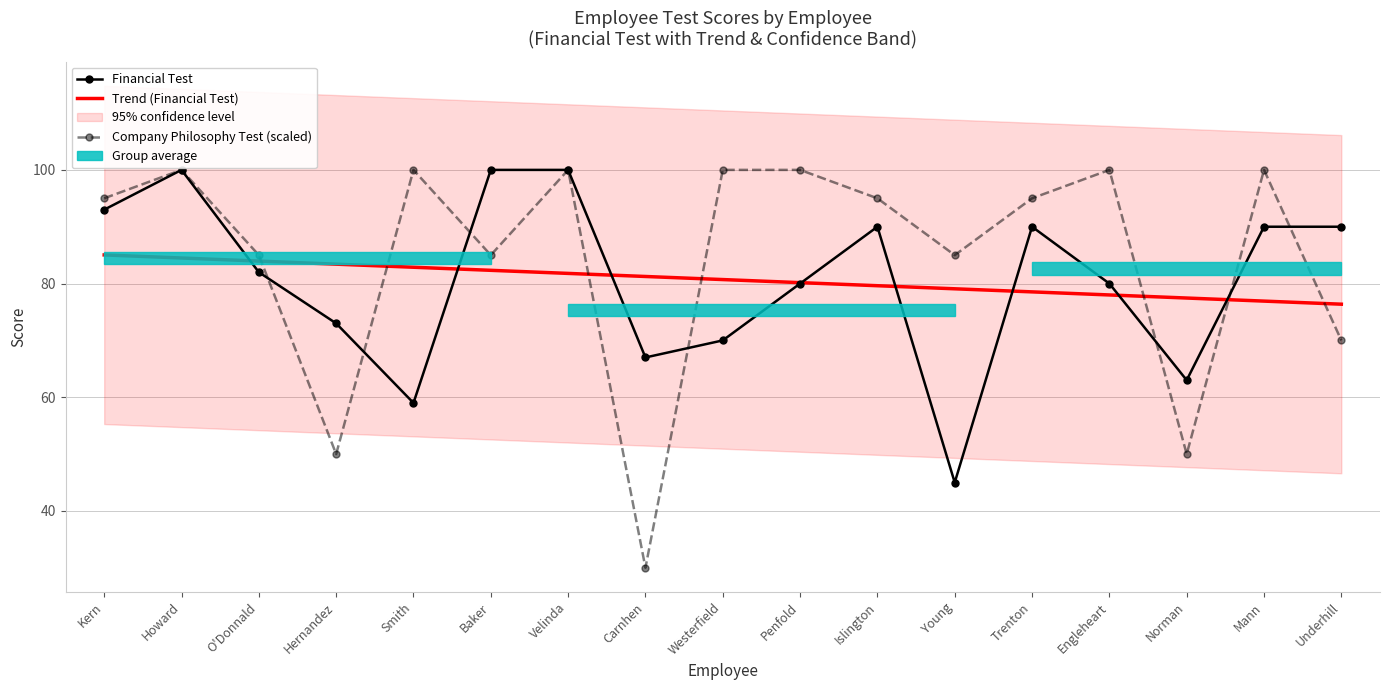

At how many categories does at least one series exceed 35?

17